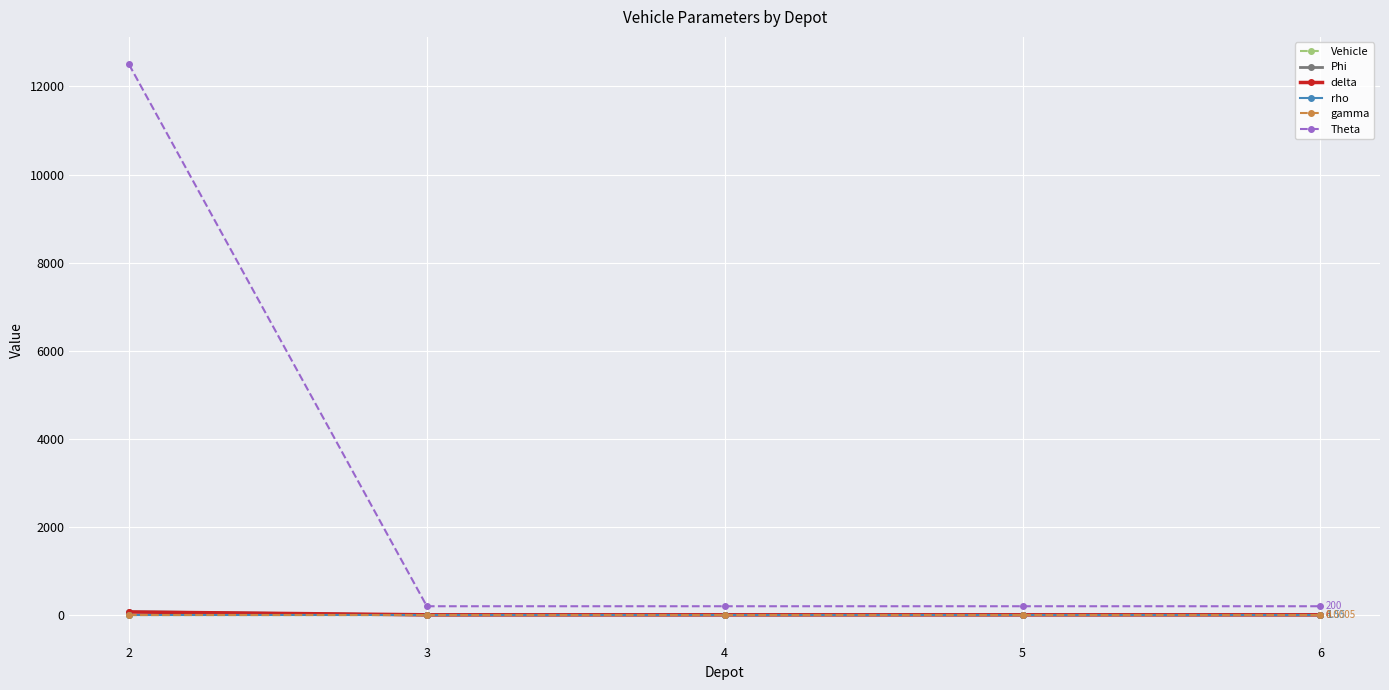

Which series has the largest range (max minus min)?

Theta